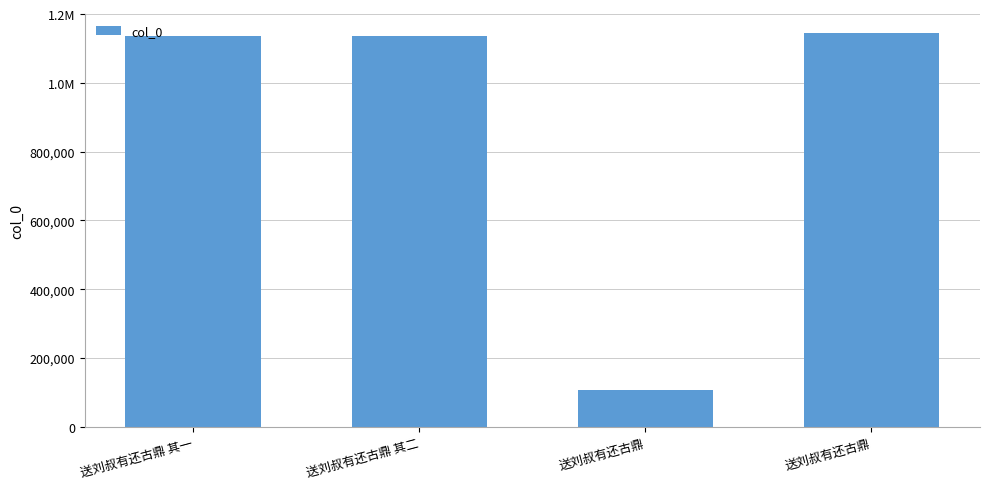

Reading left to right, what are all the values shown in this chart?

1136255	1135281	107874	1143927